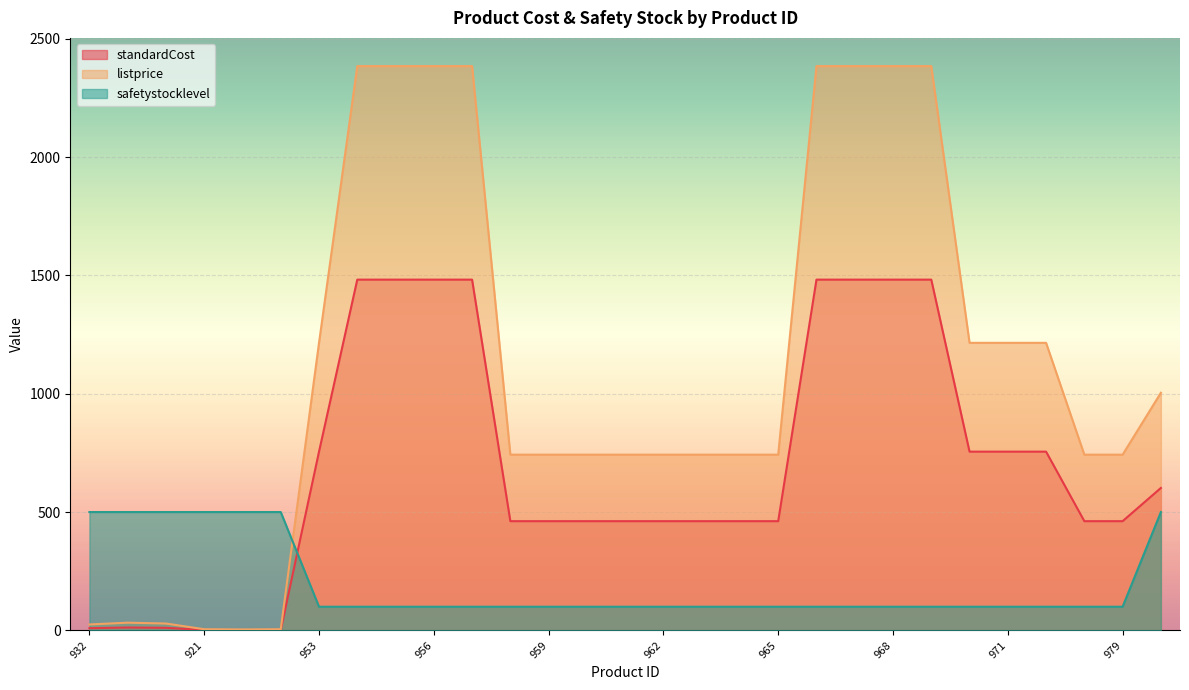

Where is the first local minimum for standardCost?

922